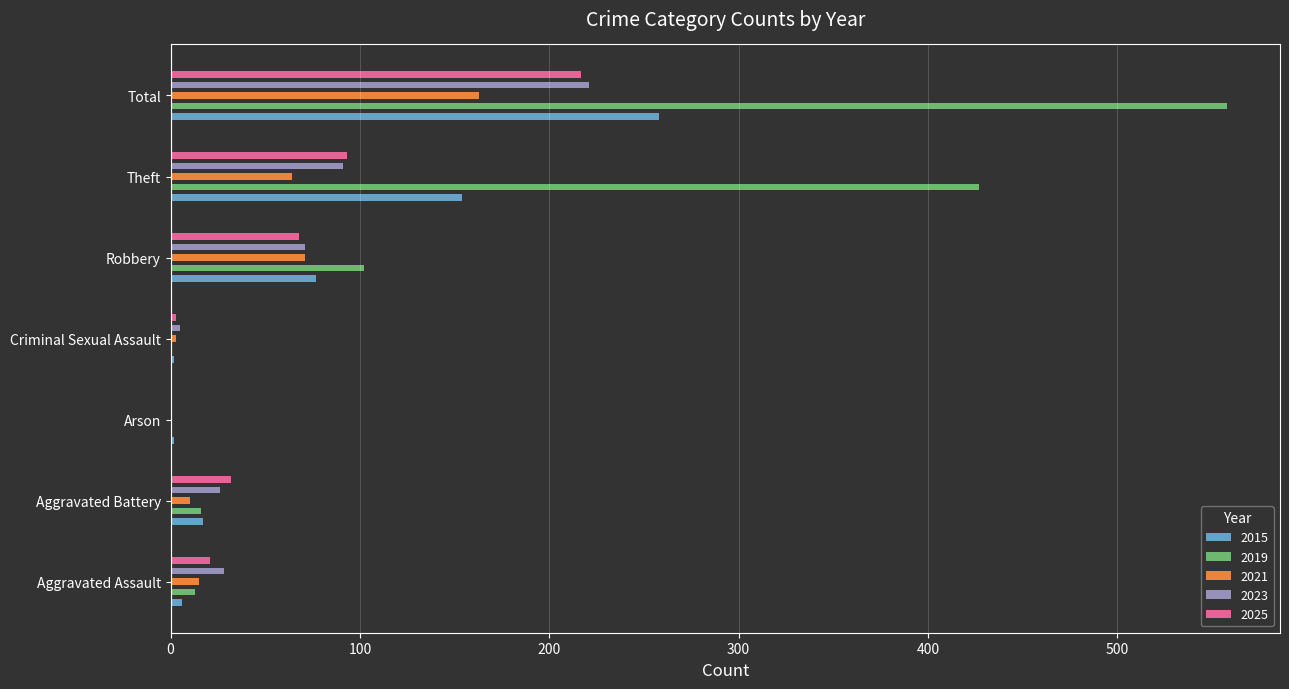

True or false: 2023 has a value of 28 at Aggravated Assault.

True